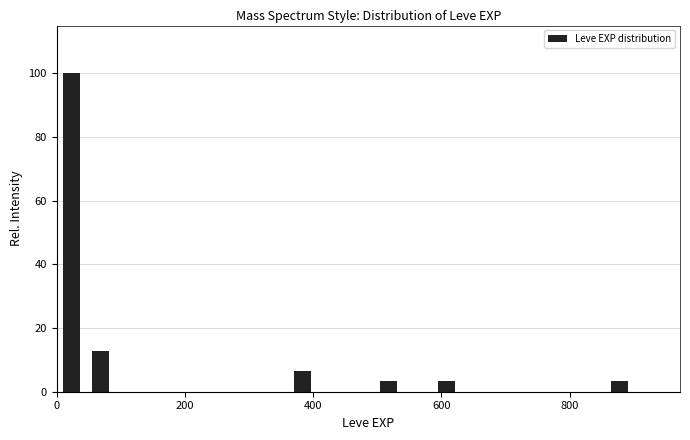

Around what value on the x-axis is the tallest bar? Give the approximate position of its centre, as read against the axis.

20